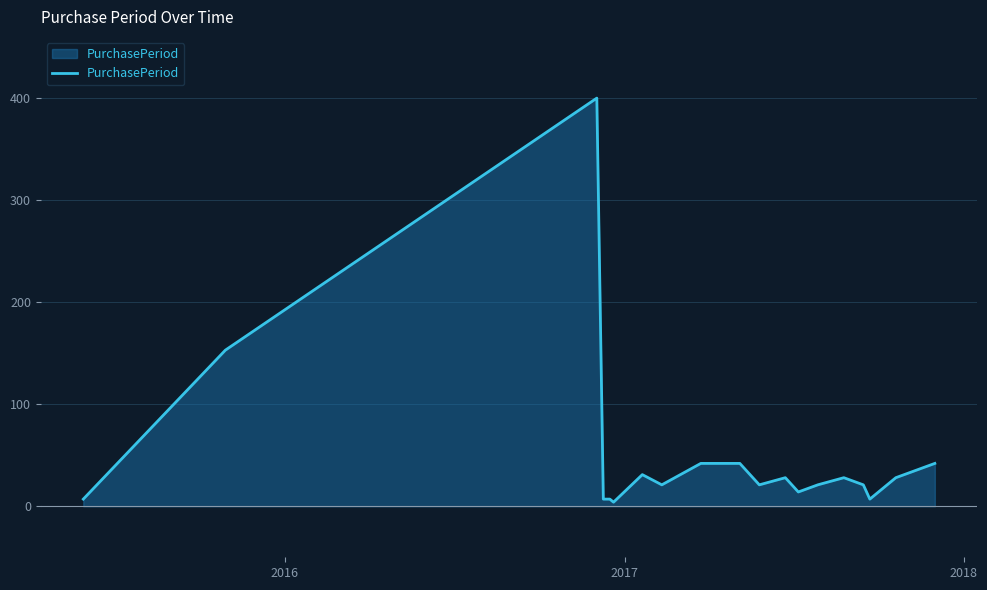

What is the greatest value displayed?

400